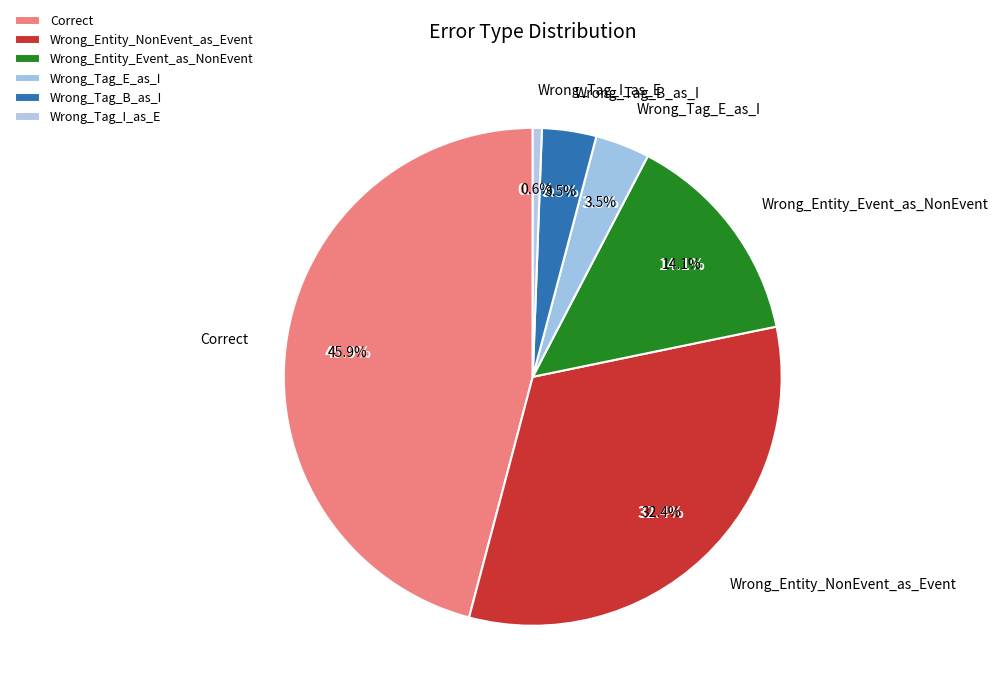

Which slice is the smallest?

Wrong_Tag_I_as_E